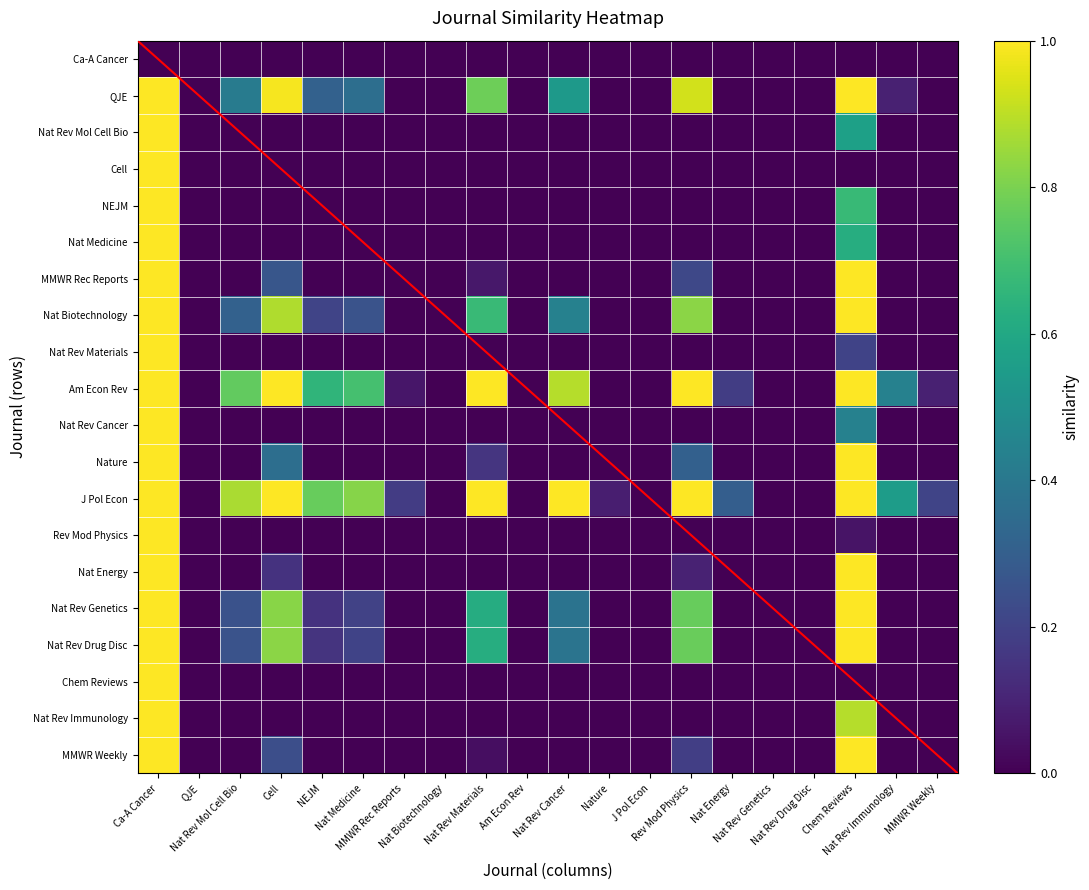

Reading left to right, transcribe all the data shown in this chart.

Ca-A Cancer: Ca-A Cancer=0.0	QJE=0.0	Nat Rev Mol Cell Bio=0.0	Cell=0.0	NEJM=0.0	Nat Medicine=0.0	MMWR Rec Reports=0.0	Nat Biotechnology=0.0	Nat Rev Materials=0.0	Am Econ Rev=0.0	Nat Rev Cancer=0.0	Nature=0.0	J Pol Econ=0.0	Rev Mod Physics=0.0	Nat Energy=0.0	Nat Rev Genetics=0.0	Nat Rev Drug Disc=0.0	Chem Reviews=0.0	Nat Rev Immunology=0.0	MMWR Weekly=0.0
QJE: Ca-A Cancer=1.0	QJE=0.0	Nat Rev Mol Cell Bio=0.4	Cell=1.0	NEJM=0.3	Nat Medicine=0.4	MMWR Rec Reports=0.0	Nat Biotechnology=0.0	Nat Rev Materials=0.8	Am Econ Rev=0.0	Nat Rev Cancer=0.5	Nature=0.0	J Pol Econ=0.0	Rev Mod Physics=0.9	Nat Energy=0.0	Nat Rev Genetics=0.0	Nat Rev Drug Disc=0.0	Chem Reviews=1.0	Nat Rev Immunology=0.1	MMWR Weekly=0.0
Nat Rev Mol Cell Bio: Ca-A Cancer=1.0	QJE=0.0	Nat Rev Mol Cell Bio=0.0	Cell=0.0	NEJM=0.0	Nat Medicine=0.0	MMWR Rec Reports=0.0	Nat Biotechnology=0.0	Nat Rev Materials=0.0	Am Econ Rev=0.0	Nat Rev Cancer=0.0	Nature=0.0	J Pol Econ=0.0	Rev Mod Physics=0.0	Nat Energy=0.0	Nat Rev Genetics=0.0	Nat Rev Drug Disc=0.0	Chem Reviews=0.6	Nat Rev Immunology=0.0	MMWR Weekly=0.0
Cell: Ca-A Cancer=1.0	QJE=0.0	Nat Rev Mol Cell Bio=0.0	Cell=0.0	NEJM=0.0	Nat Medicine=0.0	MMWR Rec Reports=0.0	Nat Biotechnology=0.0	Nat Rev Materials=0.0	Am Econ Rev=0.0	Nat Rev Cancer=0.0	Nature=0.0	J Pol Econ=0.0	Rev Mod Physics=0.0	Nat Energy=0.0	Nat Rev Genetics=0.0	Nat Rev Drug Disc=0.0	Chem Reviews=0.0	Nat Rev Immunology=0.0	MMWR Weekly=0.0
NEJM: Ca-A Cancer=1.0	QJE=0.0	Nat Rev Mol Cell Bio=0.0	Cell=0.0	NEJM=0.0	Nat Medicine=0.0	MMWR Rec Reports=0.0	Nat Biotechnology=0.0	Nat Rev Materials=0.0	Am Econ Rev=0.0	Nat Rev Cancer=0.0	Nature=0.0	J Pol Econ=0.0	Rev Mod Physics=0.0	Nat Energy=0.0	Nat Rev Genetics=0.0	Nat Rev Drug Disc=0.0	Chem Reviews=0.7	Nat Rev Immunology=0.0	MMWR Weekly=0.0
Nat Medicine: Ca-A Cancer=1.0	QJE=0.0	Nat Rev Mol Cell Bio=0.0	Cell=0.0	NEJM=0.0	Nat Medicine=0.0	MMWR Rec Reports=0.0	Nat Biotechnology=0.0	Nat Rev Materials=0.0	Am Econ Rev=0.0	Nat Rev Cancer=0.0	Nature=0.0	J Pol Econ=0.0	Rev Mod Physics=0.0	Nat Energy=0.0	Nat Rev Genetics=0.0	Nat Rev Drug Disc=0.0	Chem Reviews=0.6	Nat Rev Immunology=0.0	MMWR Weekly=0.0
MMWR Rec Reports: Ca-A Cancer=1.0	QJE=0.0	Nat Rev Mol Cell Bio=0.0	Cell=0.3	NEJM=0.0	Nat Medicine=0.0	MMWR Rec Reports=0.0	Nat Biotechnology=0.0	Nat Rev Materials=0.1	Am Econ Rev=0.0	Nat Rev Cancer=0.0	Nature=0.0	J Pol Econ=0.0	Rev Mod Physics=0.2	Nat Energy=0.0	Nat Rev Genetics=0.0	Nat Rev Drug Disc=0.0	Chem Reviews=1.0	Nat Rev Immunology=0.0	MMWR Weekly=0.0
Nat Biotechnology: Ca-A Cancer=1.0	QJE=0.0	Nat Rev Mol Cell Bio=0.3	Cell=0.9	NEJM=0.2	Nat Medicine=0.3	MMWR Rec Reports=0.0	Nat Biotechnology=0.0	Nat Rev Materials=0.7	Am Econ Rev=0.0	Nat Rev Cancer=0.4	Nature=0.0	J Pol Econ=0.0	Rev Mod Physics=0.8	Nat Energy=0.0	Nat Rev Genetics=0.0	Nat Rev Drug Disc=0.0	Chem Reviews=1.0	Nat Rev Immunology=0.0	MMWR Weekly=0.0
Nat Rev Materials: Ca-A Cancer=1.0	QJE=0.0	Nat Rev Mol Cell Bio=0.0	Cell=0.0	NEJM=0.0	Nat Medicine=0.0	MMWR Rec Reports=0.0	Nat Biotechnology=0.0	Nat Rev Materials=0.0	Am Econ Rev=0.0	Nat Rev Cancer=0.0	Nature=0.0	J Pol Econ=0.0	Rev Mod Physics=0.0	Nat Energy=0.0	Nat Rev Genetics=0.0	Nat Rev Drug Disc=0.0	Chem Reviews=0.2	Nat Rev Immunology=0.0	MMWR Weekly=0.0
Am Econ Rev: Ca-A Cancer=1.0	QJE=0.0	Nat Rev Mol Cell Bio=0.8	Cell=1.0	NEJM=0.7	Nat Medicine=0.7	MMWR Rec Reports=0.1	Nat Biotechnology=0.0	Nat Rev Materials=1.0	Am Econ Rev=0.0	Nat Rev Cancer=0.9	Nature=0.0	J Pol Econ=0.0	Rev Mod Physics=1.0	Nat Energy=0.2	Nat Rev Genetics=0.0	Nat Rev Drug Disc=0.0	Chem Reviews=1.0	Nat Rev Immunology=0.4	MMWR Weekly=0.1
Nat Rev Cancer: Ca-A Cancer=1.0	QJE=0.0	Nat Rev Mol Cell Bio=0.0	Cell=0.0	NEJM=0.0	Nat Medicine=0.0	MMWR Rec Reports=0.0	Nat Biotechnology=0.0	Nat Rev Materials=0.0	Am Econ Rev=0.0	Nat Rev Cancer=0.0	Nature=0.0	J Pol Econ=0.0	Rev Mod Physics=0.0	Nat Energy=0.0	Nat Rev Genetics=0.0	Nat Rev Drug Disc=0.0	Chem Reviews=0.4	Nat Rev Immunology=0.0	MMWR Weekly=0.0
Nature: Ca-A Cancer=1.0	QJE=0.0	Nat Rev Mol Cell Bio=0.0	Cell=0.4	NEJM=0.0	Nat Medicine=0.0	MMWR Rec Reports=0.0	Nat Biotechnology=0.0	Nat Rev Materials=0.2	Am Econ Rev=0.0	Nat Rev Cancer=0.0	Nature=0.0	J Pol Econ=0.0	Rev Mod Physics=0.3	Nat Energy=0.0	Nat Rev Genetics=0.0	Nat Rev Drug Disc=0.0	Chem Reviews=1.0	Nat Rev Immunology=0.0	MMWR Weekly=0.0
J Pol Econ: Ca-A Cancer=1.0	QJE=0.0	Nat Rev Mol Cell Bio=0.9	Cell=1.0	NEJM=0.8	Nat Medicine=0.8	MMWR Rec Reports=0.2	Nat Biotechnology=0.0	Nat Rev Materials=1.0	Am Econ Rev=0.0	Nat Rev Cancer=1.0	Nature=0.1	J Pol Econ=0.0	Rev Mod Physics=1.0	Nat Energy=0.3	Nat Rev Genetics=0.0	Nat Rev Drug Disc=0.0	Chem Reviews=1.0	Nat Rev Immunology=0.6	MMWR Weekly=0.2
Rev Mod Physics: Ca-A Cancer=1.0	QJE=0.0	Nat Rev Mol Cell Bio=0.0	Cell=0.0	NEJM=0.0	Nat Medicine=0.0	MMWR Rec Reports=0.0	Nat Biotechnology=0.0	Nat Rev Materials=0.0	Am Econ Rev=0.0	Nat Rev Cancer=0.0	Nature=0.0	J Pol Econ=0.0	Rev Mod Physics=0.0	Nat Energy=0.0	Nat Rev Genetics=0.0	Nat Rev Drug Disc=0.0	Chem Reviews=0.1	Nat Rev Immunology=0.0	MMWR Weekly=0.0
Nat Energy: Ca-A Cancer=1.0	QJE=0.0	Nat Rev Mol Cell Bio=0.0	Cell=0.1	NEJM=0.0	Nat Medicine=0.0	MMWR Rec Reports=0.0	Nat Biotechnology=0.0	Nat Rev Materials=0.0	Am Econ Rev=0.0	Nat Rev Cancer=0.0	Nature=0.0	J Pol Econ=0.0	Rev Mod Physics=0.1	Nat Energy=0.0	Nat Rev Genetics=0.0	Nat Rev Drug Disc=0.0	Chem Reviews=1.0	Nat Rev Immunology=0.0	MMWR Weekly=0.0
Nat Rev Genetics: Ca-A Cancer=1.0	QJE=0.0	Nat Rev Mol Cell Bio=0.3	Cell=0.8	NEJM=0.1	Nat Medicine=0.2	MMWR Rec Reports=0.0	Nat Biotechnology=0.0	Nat Rev Materials=0.6	Am Econ Rev=0.0	Nat Rev Cancer=0.4	Nature=0.0	J Pol Econ=0.0	Rev Mod Physics=0.8	Nat Energy=0.0	Nat Rev Genetics=0.0	Nat Rev Drug Disc=0.0	Chem Reviews=1.0	Nat Rev Immunology=0.0	MMWR Weekly=0.0
Nat Rev Drug Disc: Ca-A Cancer=1.0	QJE=0.0	Nat Rev Mol Cell Bio=0.3	Cell=0.8	NEJM=0.1	Nat Medicine=0.2	MMWR Rec Reports=0.0	Nat Biotechnology=0.0	Nat Rev Materials=0.6	Am Econ Rev=0.0	Nat Rev Cancer=0.4	Nature=0.0	J Pol Econ=0.0	Rev Mod Physics=0.8	Nat Energy=0.0	Nat Rev Genetics=0.0	Nat Rev Drug Disc=0.0	Chem Reviews=1.0	Nat Rev Immunology=0.0	MMWR Weekly=0.0
Chem Reviews: Ca-A Cancer=1.0	QJE=0.0	Nat Rev Mol Cell Bio=0.0	Cell=0.0	NEJM=0.0	Nat Medicine=0.0	MMWR Rec Reports=0.0	Nat Biotechnology=0.0	Nat Rev Materials=0.0	Am Econ Rev=0.0	Nat Rev Cancer=0.0	Nature=0.0	J Pol Econ=0.0	Rev Mod Physics=0.0	Nat Energy=0.0	Nat Rev Genetics=0.0	Nat Rev Drug Disc=0.0	Chem Reviews=0.0	Nat Rev Immunology=0.0	MMWR Weekly=0.0
Nat Rev Immunology: Ca-A Cancer=1.0	QJE=0.0	Nat Rev Mol Cell Bio=0.0	Cell=0.0	NEJM=0.0	Nat Medicine=0.0	MMWR Rec Reports=0.0	Nat Biotechnology=0.0	Nat Rev Materials=0.0	Am Econ Rev=0.0	Nat Rev Cancer=0.0	Nature=0.0	J Pol Econ=0.0	Rev Mod Physics=0.0	Nat Energy=0.0	Nat Rev Genetics=0.0	Nat Rev Drug Disc=0.0	Chem Reviews=0.9	Nat Rev Immunology=0.0	MMWR Weekly=0.0
MMWR Weekly: Ca-A Cancer=1.0	QJE=0.0	Nat Rev Mol Cell Bio=0.0	Cell=0.2	NEJM=0.0	Nat Medicine=0.0	MMWR Rec Reports=0.0	Nat Biotechnology=0.0	Nat Rev Materials=0.0	Am Econ Rev=0.0	Nat Rev Cancer=0.0	Nature=0.0	J Pol Econ=0.0	Rev Mod Physics=0.2	Nat Energy=0.0	Nat Rev Genetics=0.0	Nat Rev Drug Disc=0.0	Chem Reviews=1.0	Nat Rev Immunology=0.0	MMWR Weekly=0.0